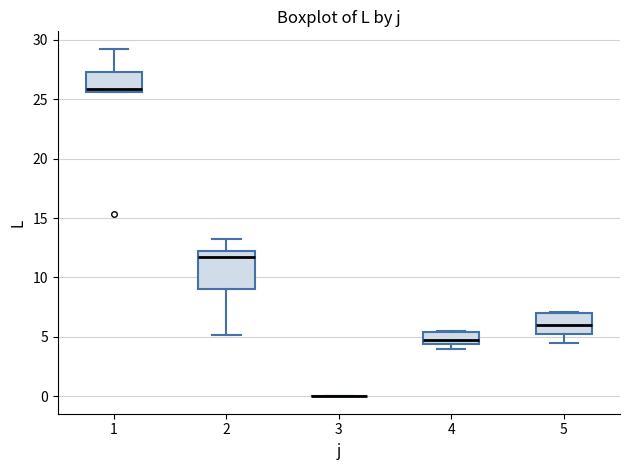

Reading left to right, transcribe this box plot: for each box, give where its median line is, the range the box spans, and where its two whiskers end, as read against the y-axis. The values are not printed on the chart, so give them approximately, as read against the axis.

1: median 26.0, box 25.5 to 27.5, whiskers 25.5 to 29.0
2: median 11.5, box 9.0 to 12.0, whiskers 5.0 to 13.5
3: box collapsed to a line at 0.0, whiskers 0.0 to 0.0
4: median 4.5 (just above the box's lower edge), box 4.5 to 5.5, whiskers 4.0 to 5.5
5: median 6.0, box 5.0 to 7.0, whiskers 4.5 to 7.0